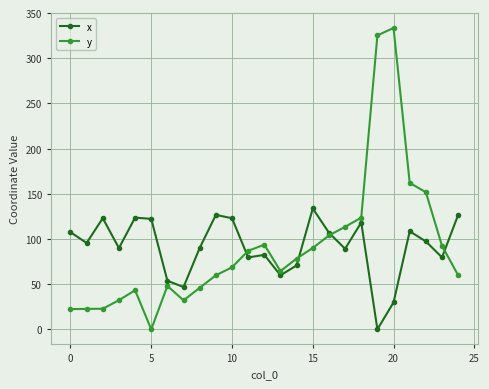

How many values in the y series are below 68?

12